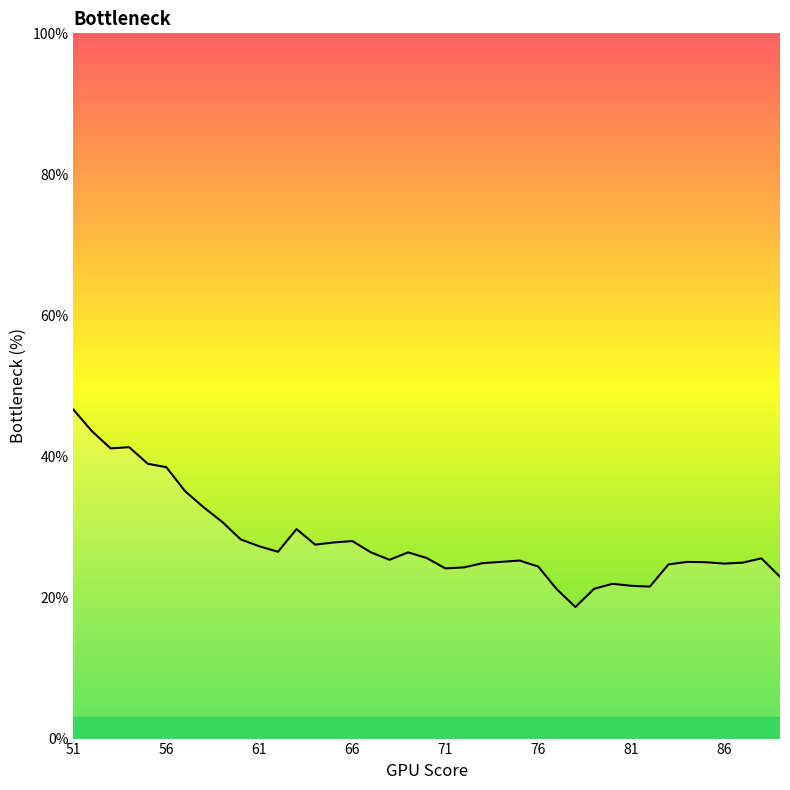

What is the minimum value shown in the chart?

18.7